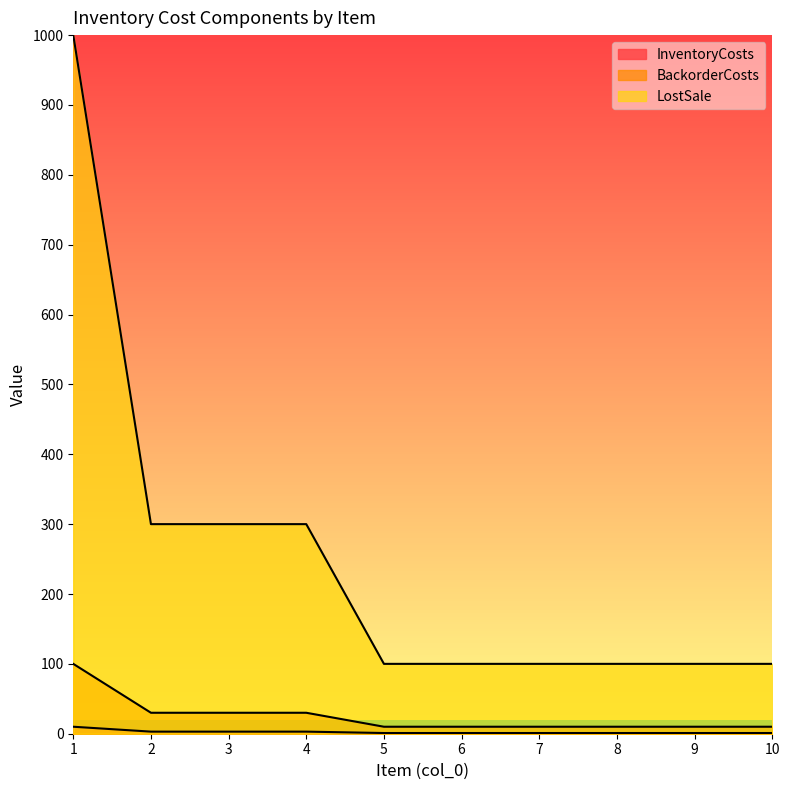

True or false: InventoryCosts has a value of 5 at 3.

False